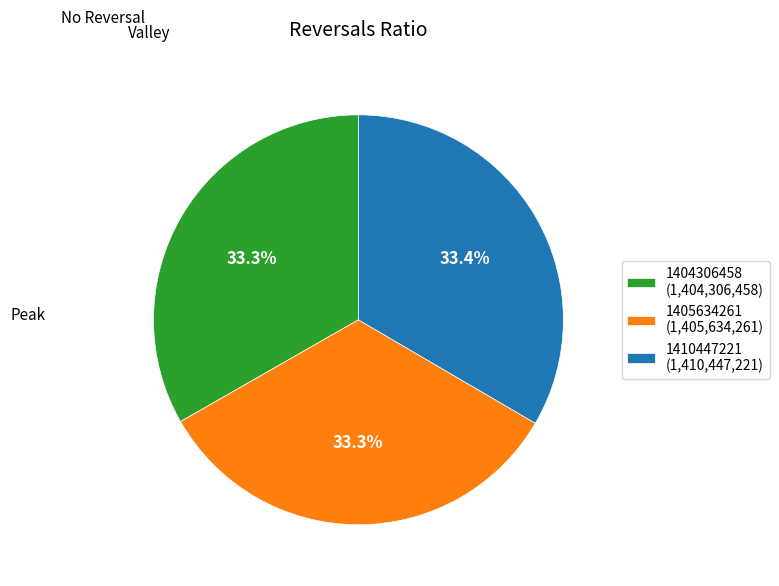

How many segments does this pie chart have?

3